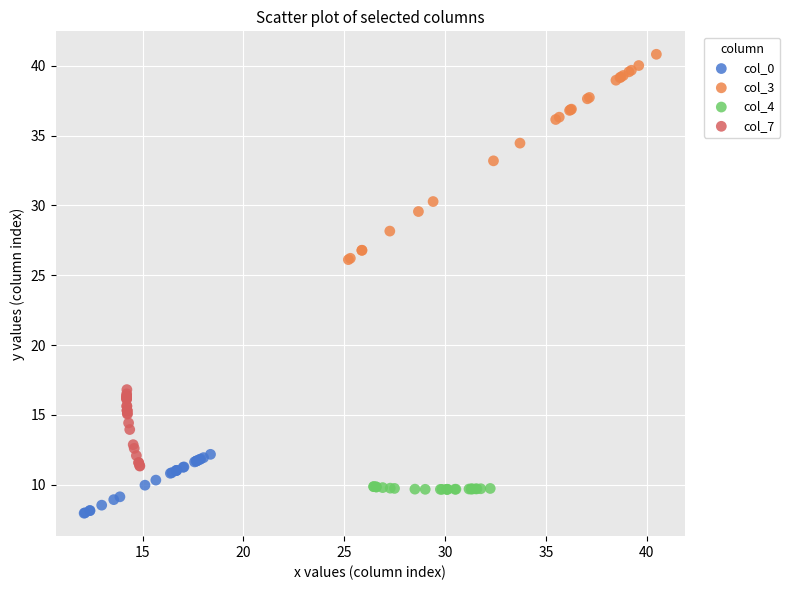

Which series reaches the maximum Y coordinate?

col_3